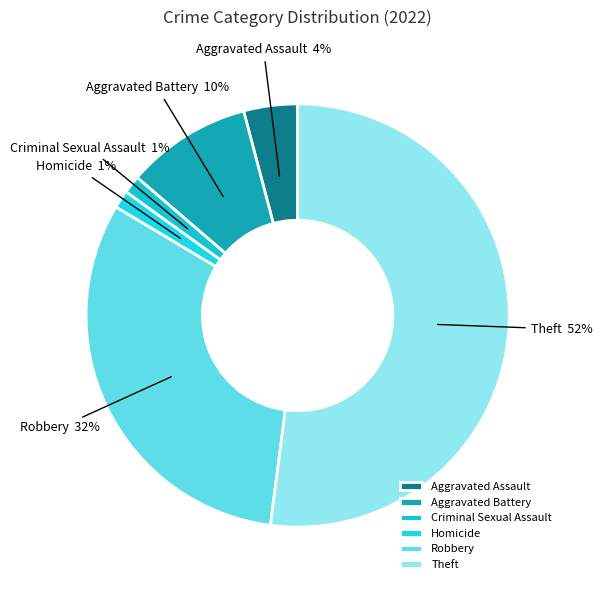

The Homicide slice represents 11% of the pie. True or false?

False